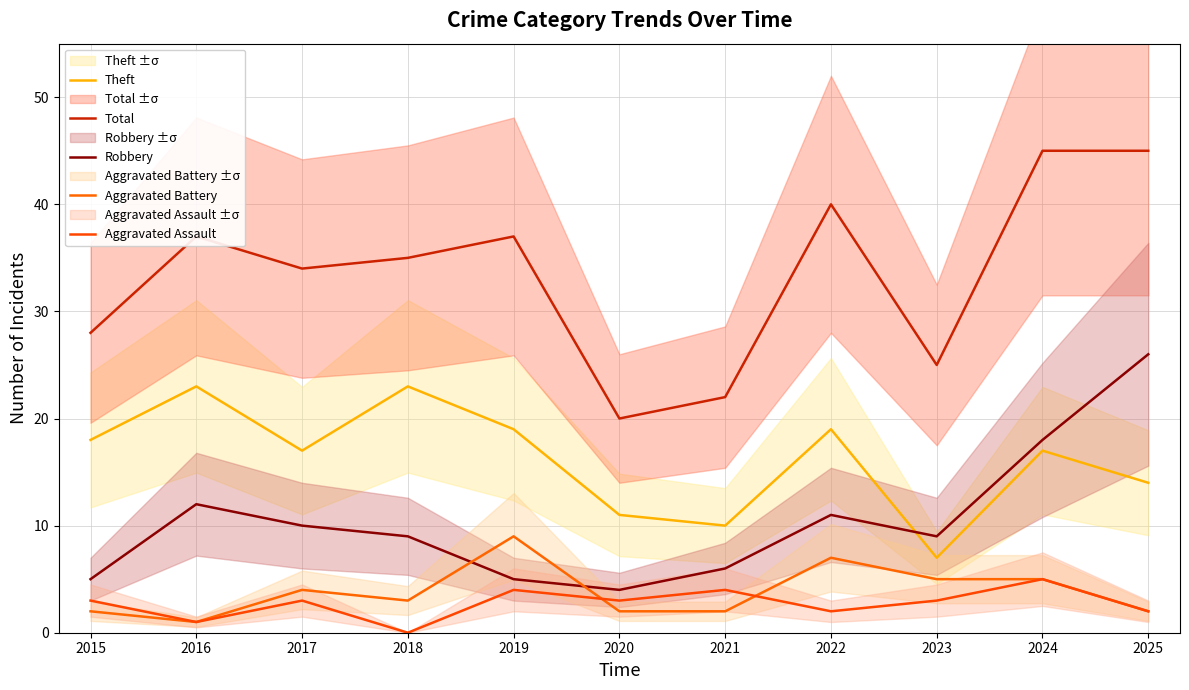

Reading left to right, extract all data points from this chart.

Theft: 2015=18	2016=23	2017=17	2018=23	2019=19	2020=11	2021=10	2022=19	2023=7	2024=17	2025=14
Total: 2015=28	2016=37	2017=34	2018=35	2019=37	2020=20	2021=22	2022=40	2023=25	2024=45	2025=45
Robbery: 2015=5	2016=12	2017=10	2018=9	2019=5	2020=4	2021=6	2022=11	2023=9	2024=18	2025=26
Aggravated Battery: 2015=2	2016=1	2017=4	2018=3	2019=9	2020=2	2021=2	2022=7	2023=5	2024=5	2025=2
Aggravated Assault: 2015=3	2016=1	2017=3	2018=0	2019=4	2020=3	2021=4	2022=2	2023=3	2024=5	2025=2